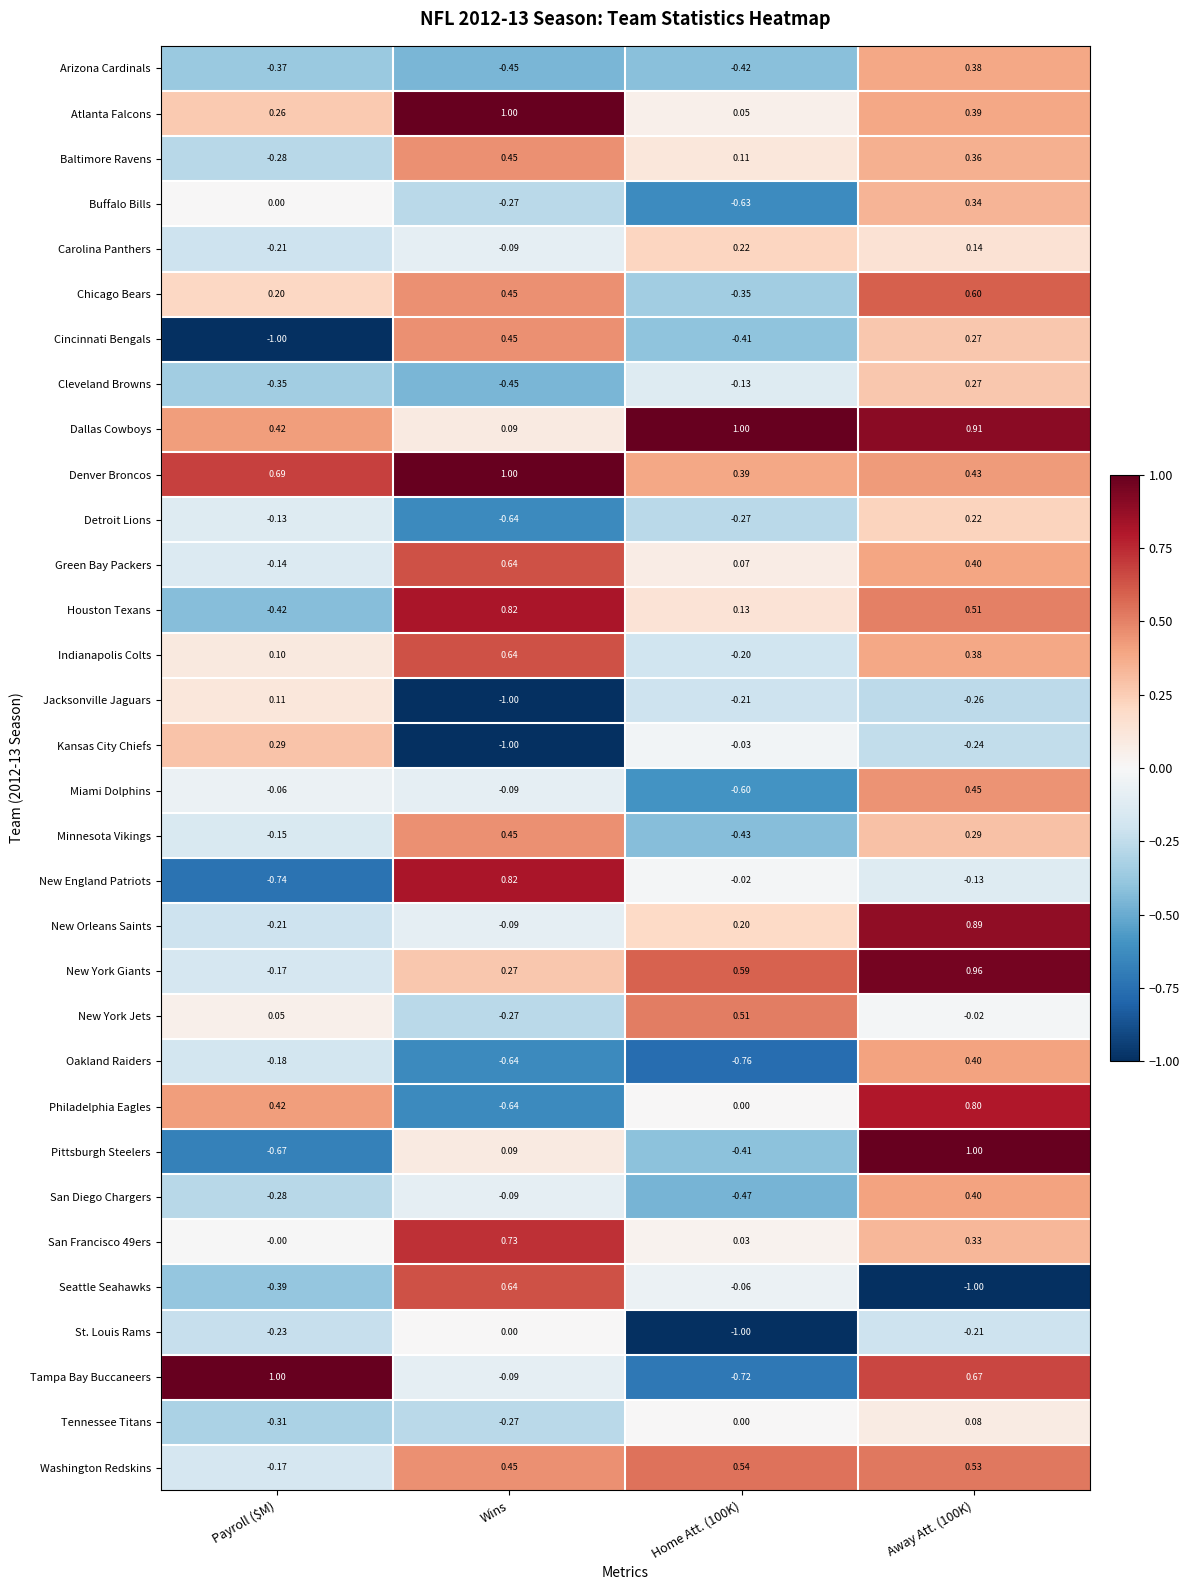

Is the value of Washington Redskins at Wins greater than the value of Dallas Cowboys at Payroll ($M)?

Yes